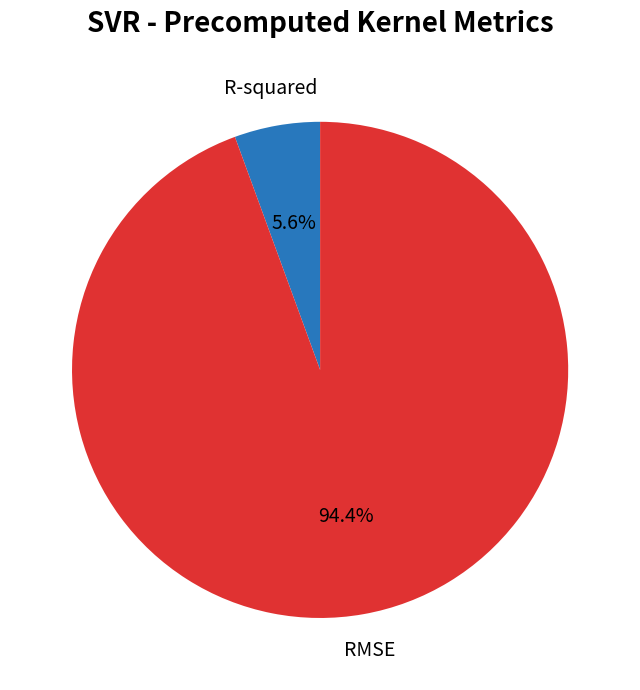

How many segments does this pie chart have?

2